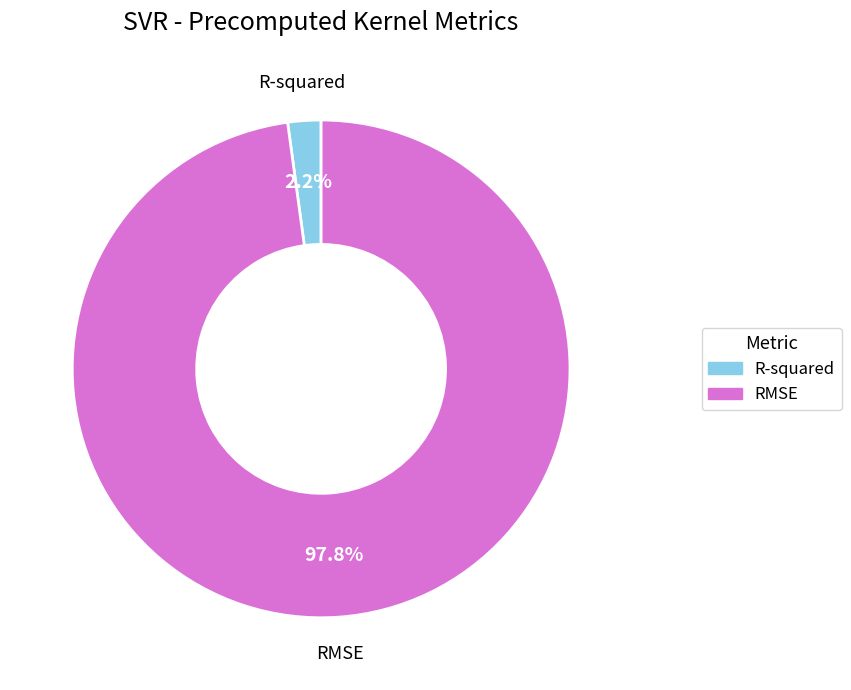

The RMSE slice represents 98% of the pie. True or false?

True